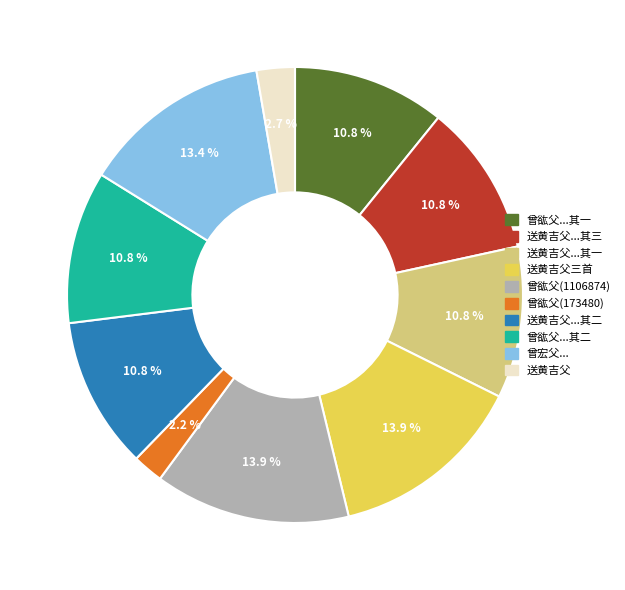

Count the number of slices in the pie.

10